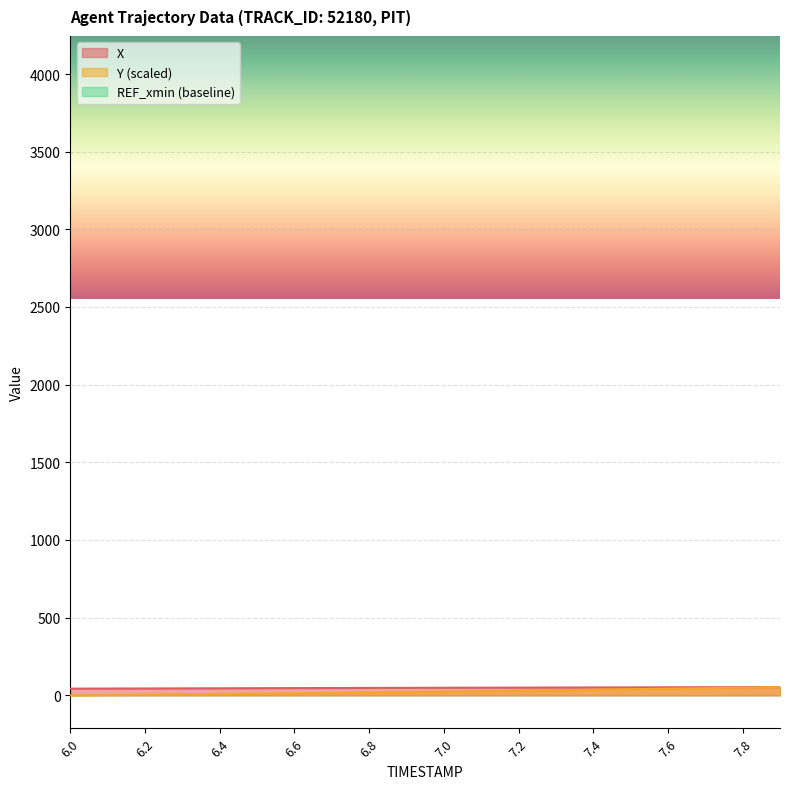

Does the chart display data point markers on the line(s)?

No